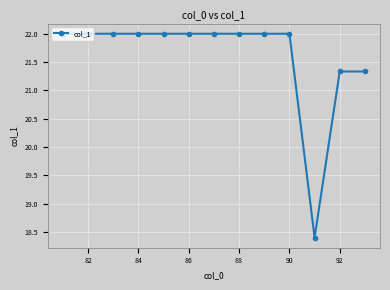

What is the value of the 10th point from the left?

22.0